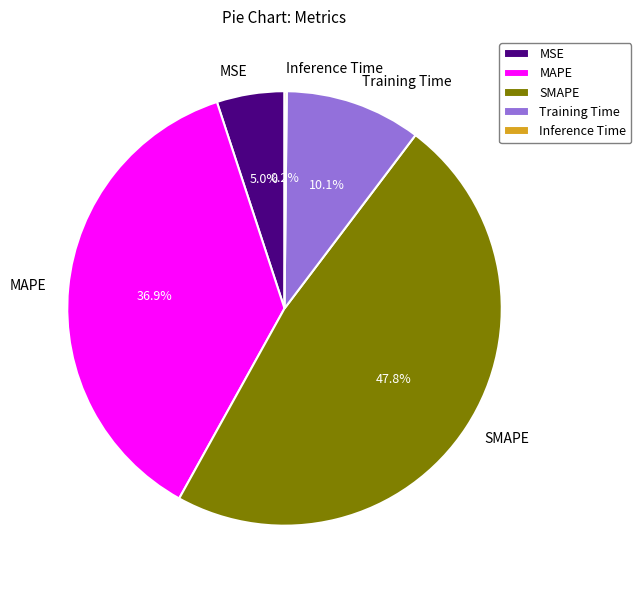

How much of the chart is everything except SMAPE?

52.2%